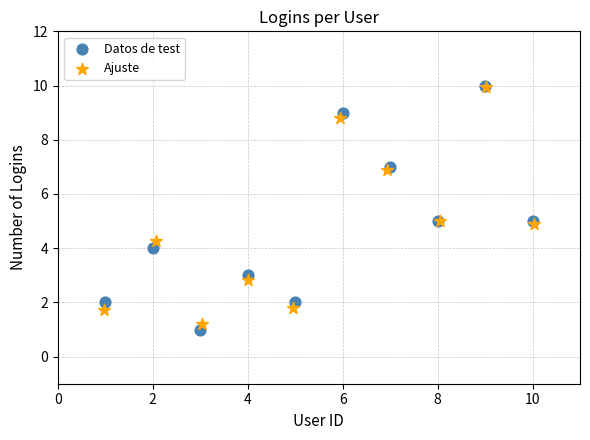

Which series contains the lowest Y value?

Datos de test